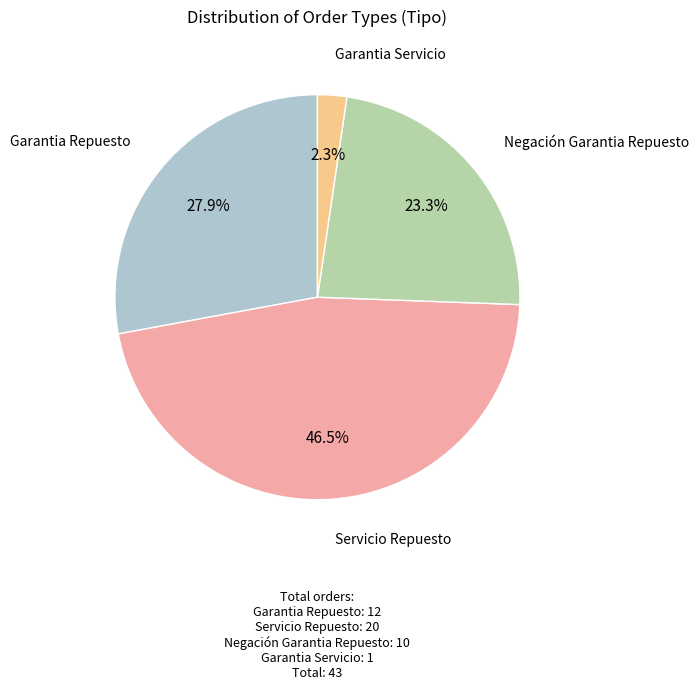

Count the number of slices in the pie.

4